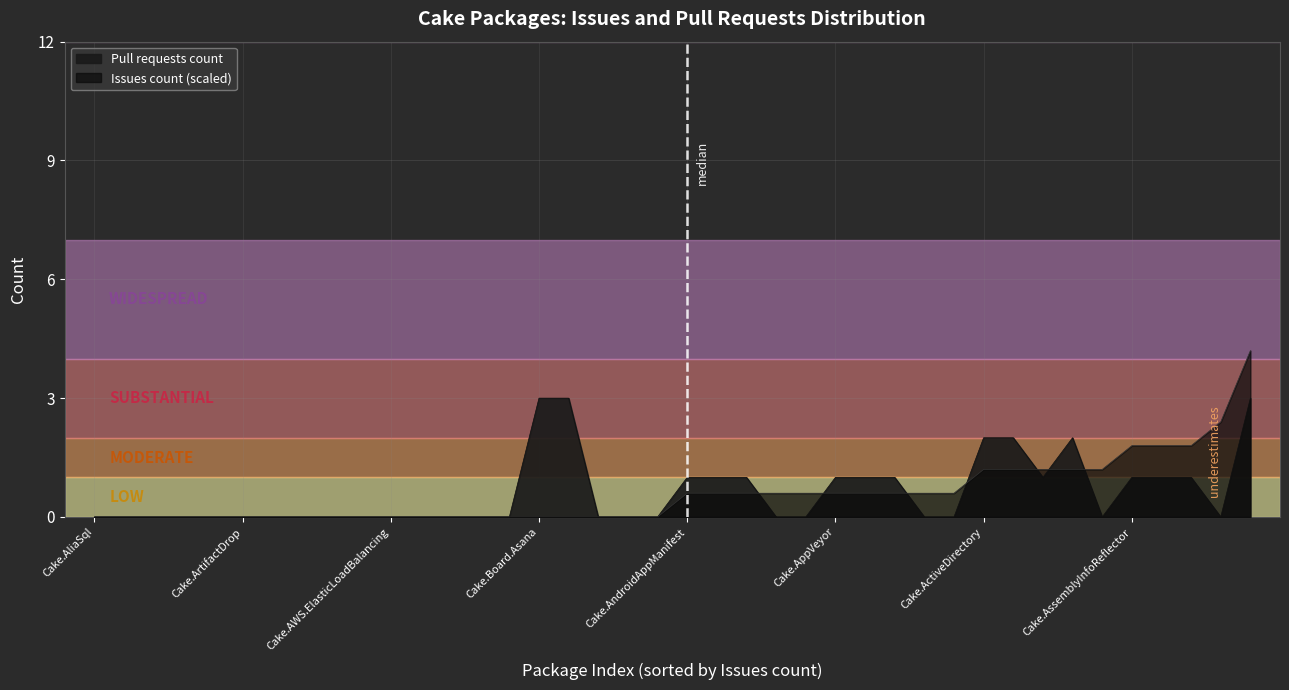

At which category does the chart reach its minimum across all series?

Cake.AliaSql